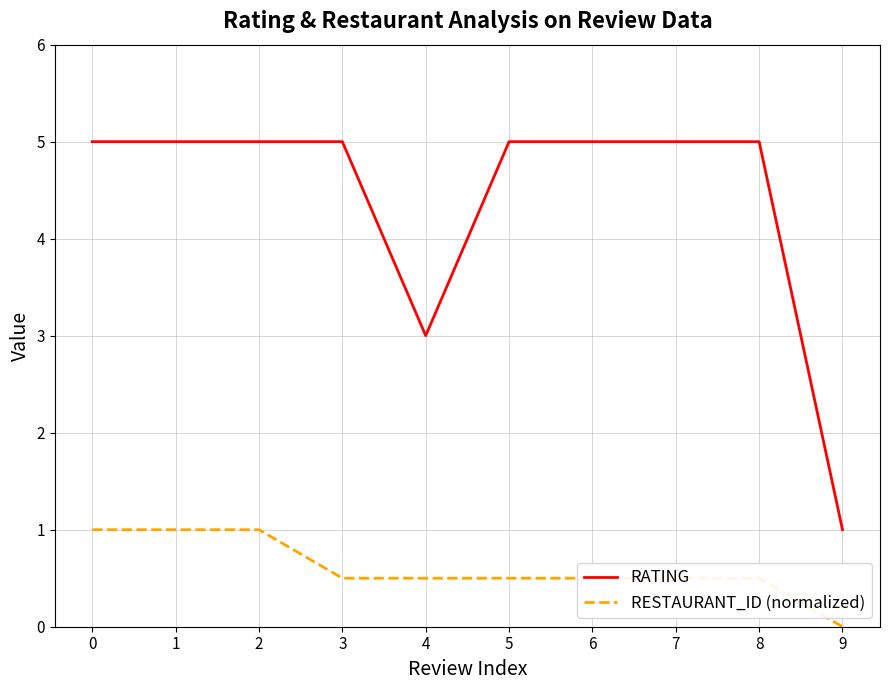

Reading left to right, extract all data points from this chart.

RATING: 0=5.0	1=5.0	2=5.0	3=5.0	4=3.0	5=5.0	6=5.0	7=5.0	8=5.0	9=1.0
RESTAURANT_ID (normalized): 0=1.0	1=1.0	2=1.0	3=0.5	4=0.5	5=0.5	6=0.5	7=0.5	8=0.5	9=0.0